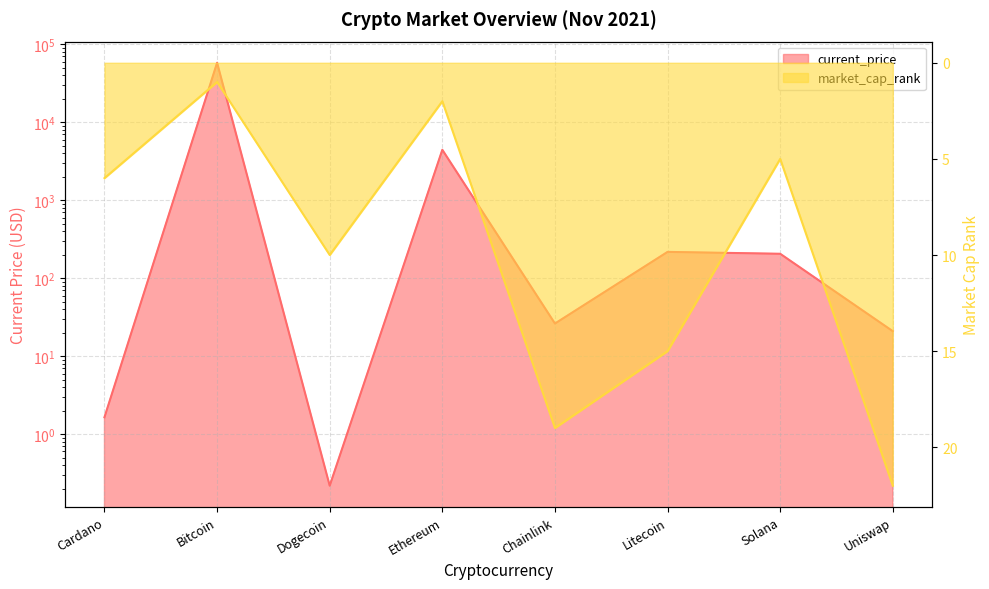

Where is the first local maximum for current_price?

Bitcoin